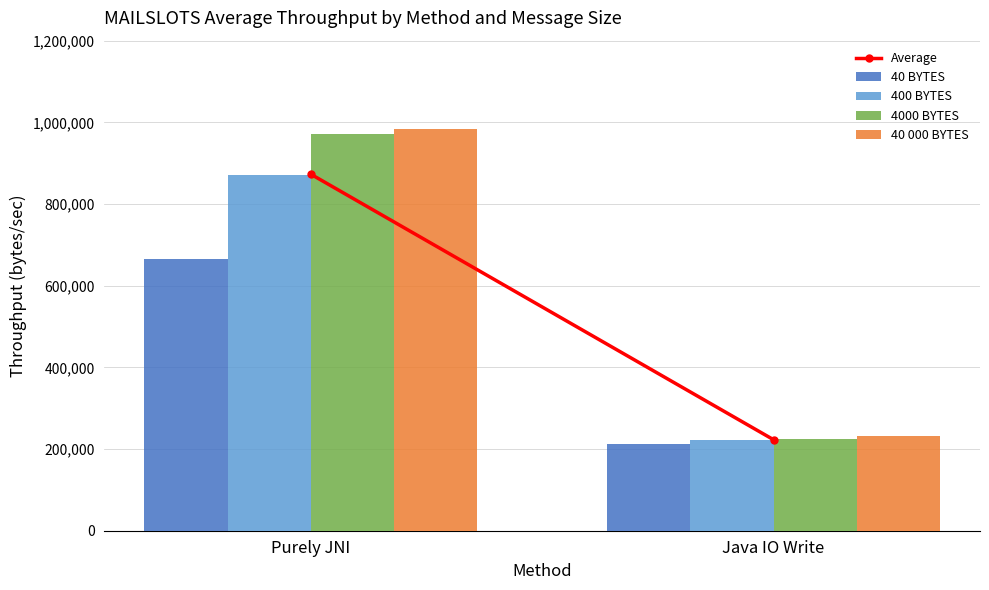

Where does the 40 000 BYTES series first go above 983258?

Purely JNI